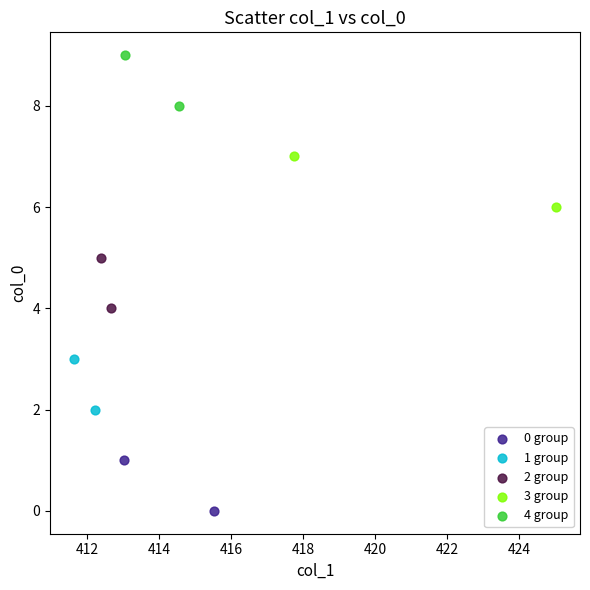

Which series contains the lowest Y value?

0 group